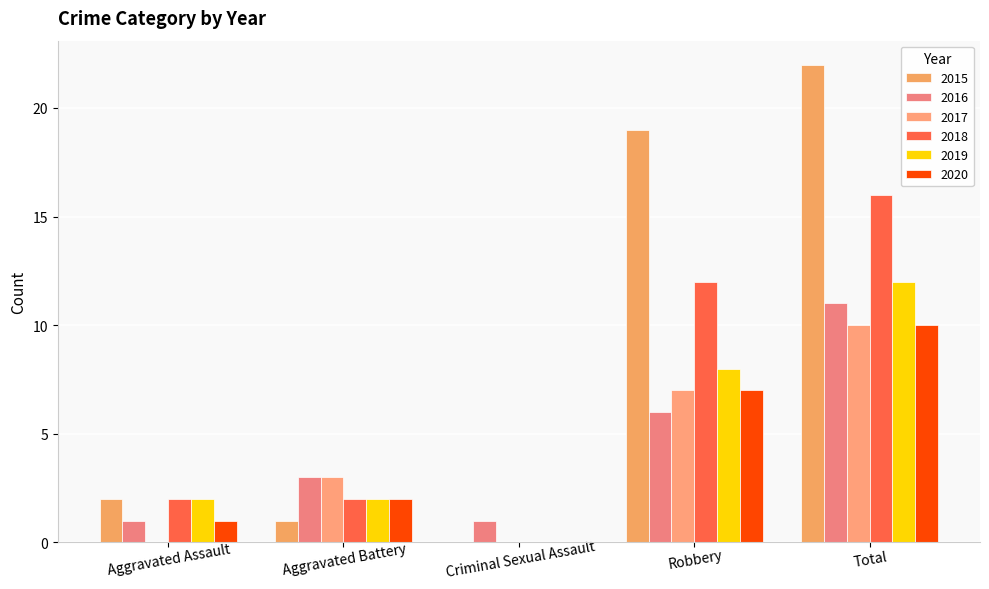

How many values in 2015 are above zero?

4